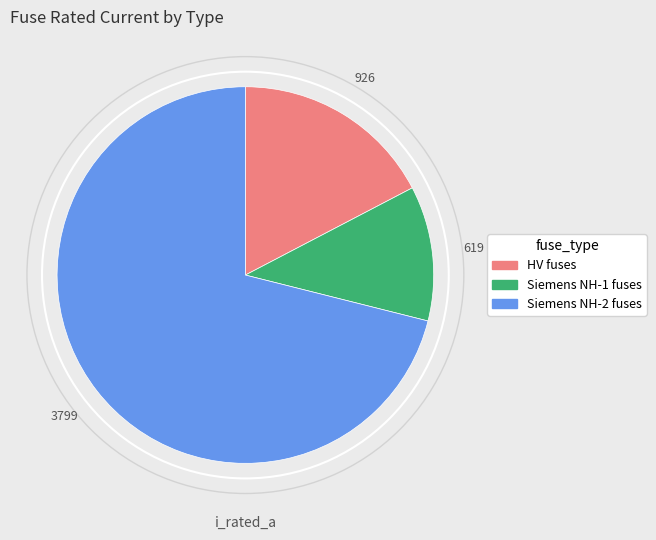

Does any single category account for the majority?

Yes